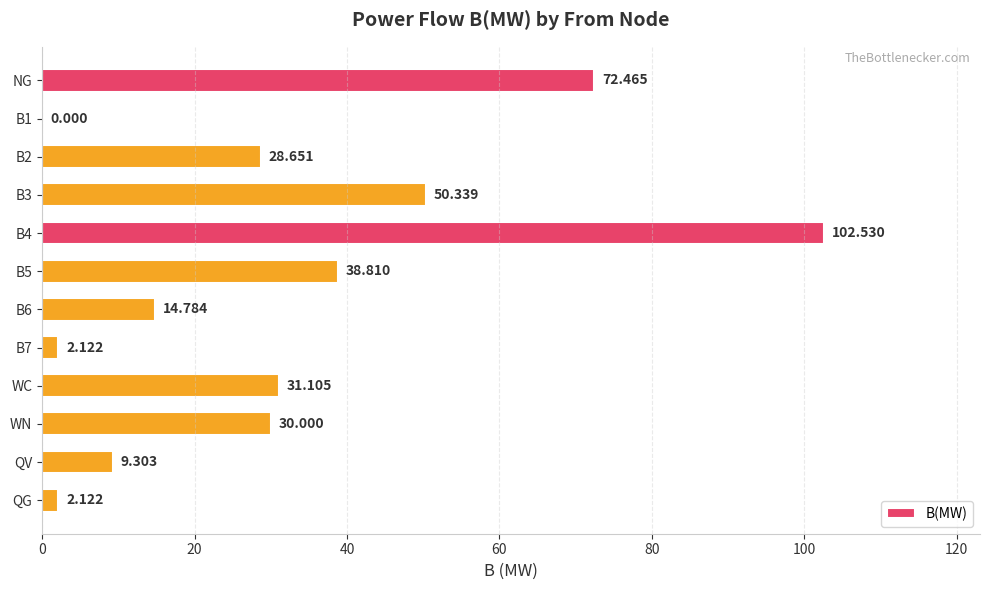

Which has a higher value, WN or B7?

WN